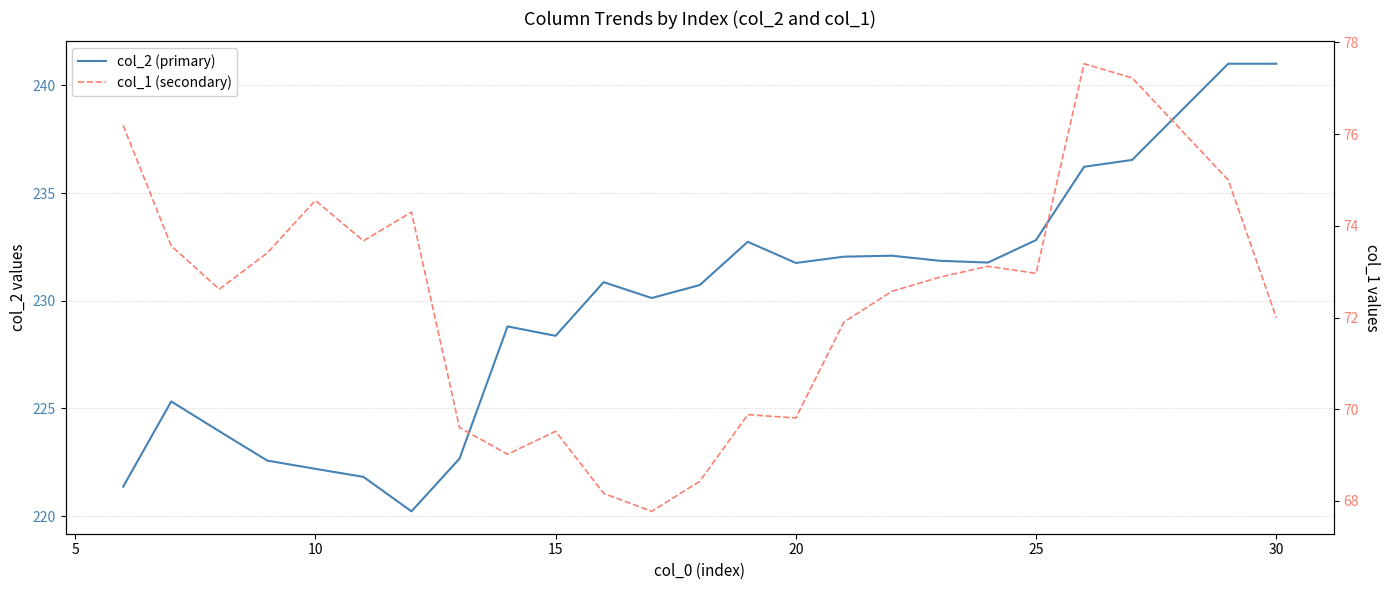

True or false: col_1 (secondary) and col_2 (primary) cross at least once.

False